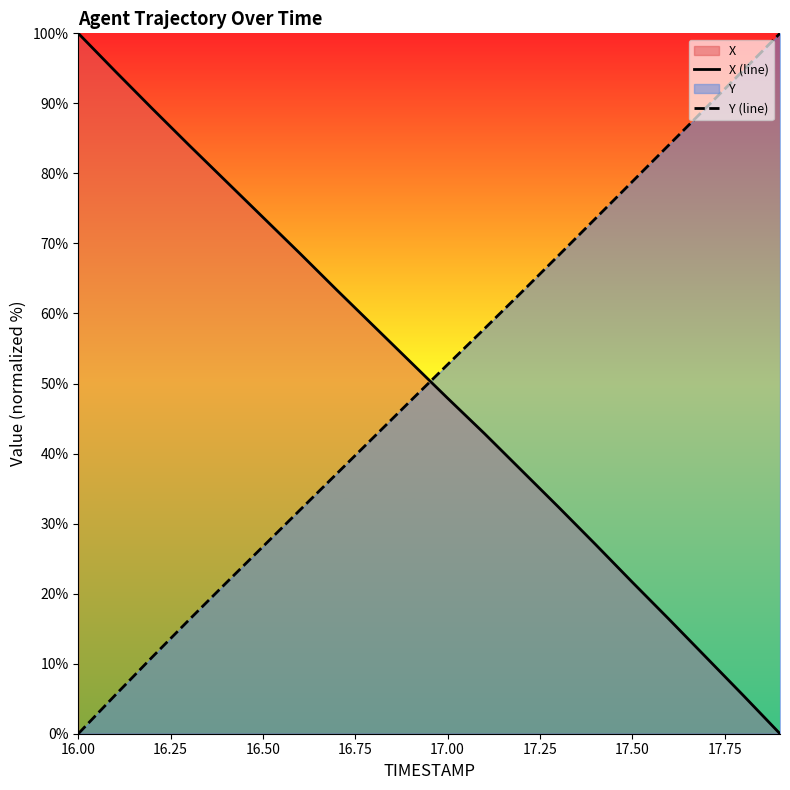

Which series has the largest range (max minus min)?

X (line)